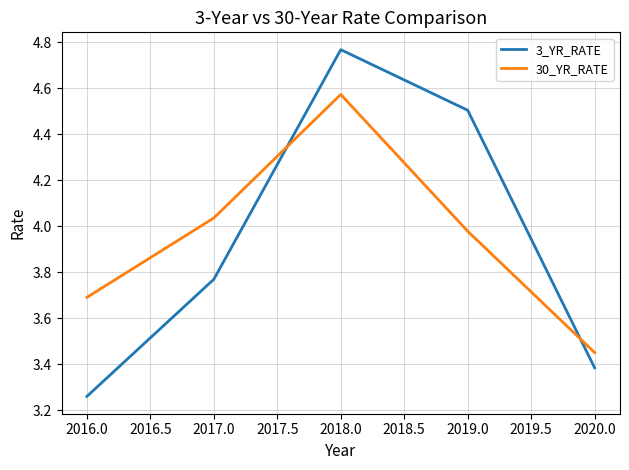

What is the approximate value of 3_YR_RATE at 2019.0?

4.5